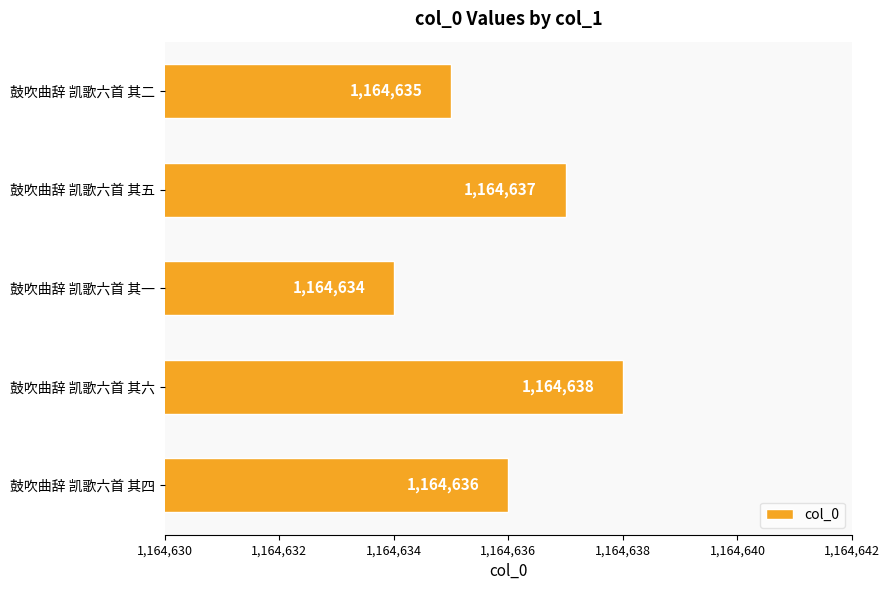

List the labels in order of value, largest first.

鼓吹曲辞 凯歌六首 其六, 鼓吹曲辞 凯歌六首 其五, 鼓吹曲辞 凯歌六首 其四, 鼓吹曲辞 凯歌六首 其二, 鼓吹曲辞 凯歌六首 其一